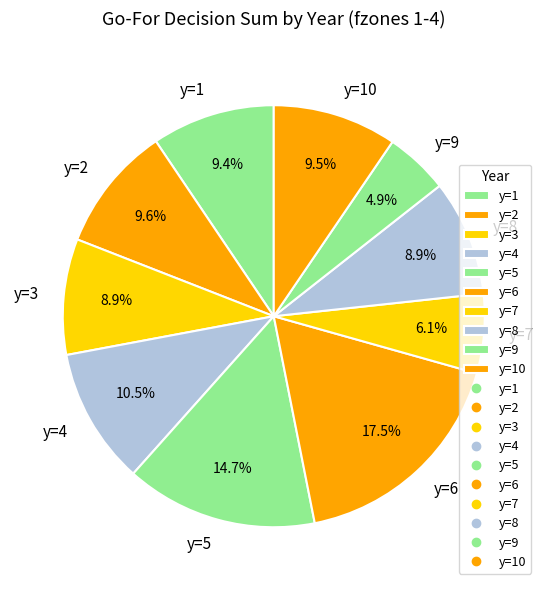

Does y=1 represent more than half of the total?

No